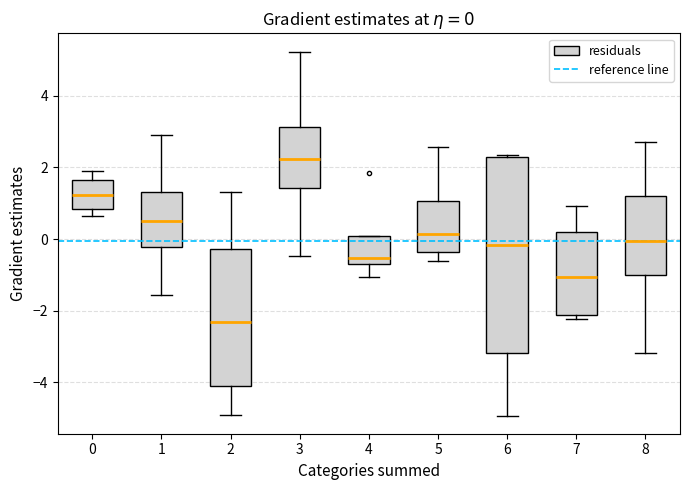

Which box has the highest median line?

3